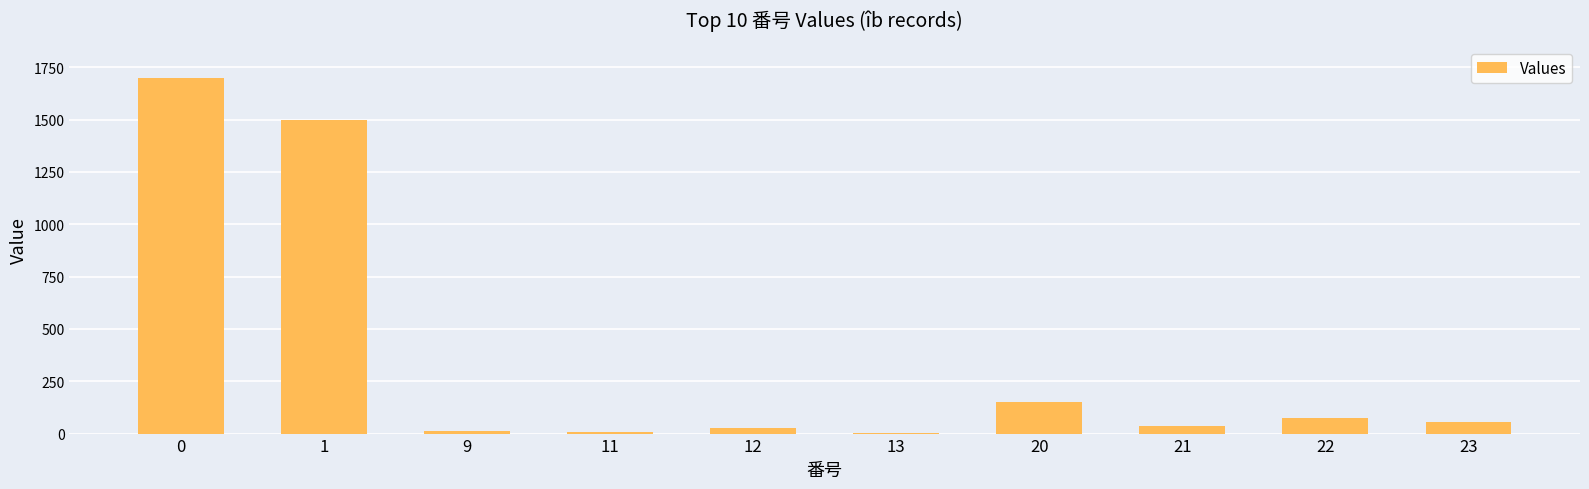

Between 11 and 22, which is larger?

22